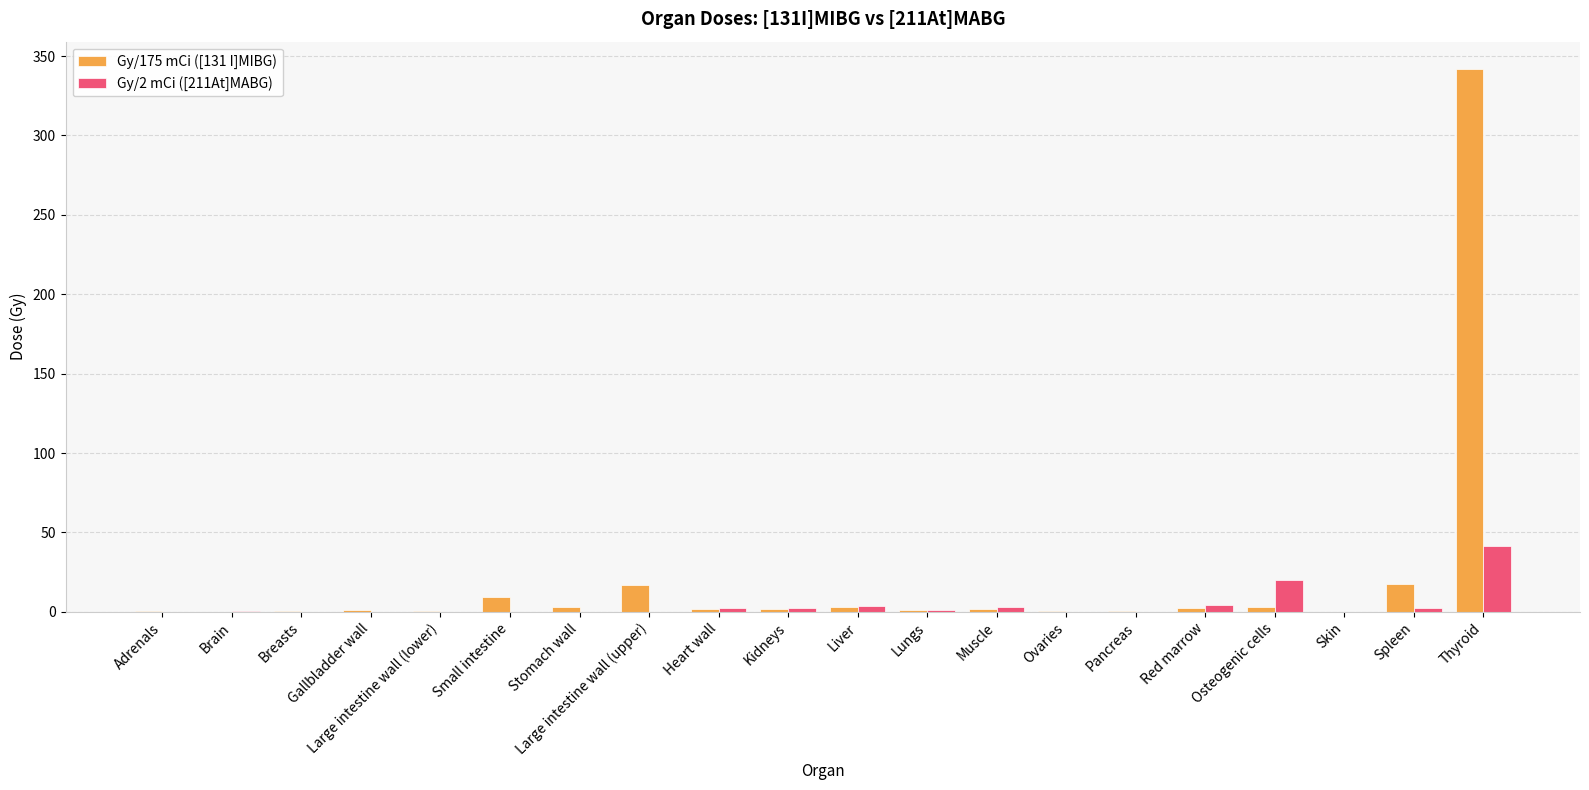

At which category is the sum across all series the highest?

Thyroid